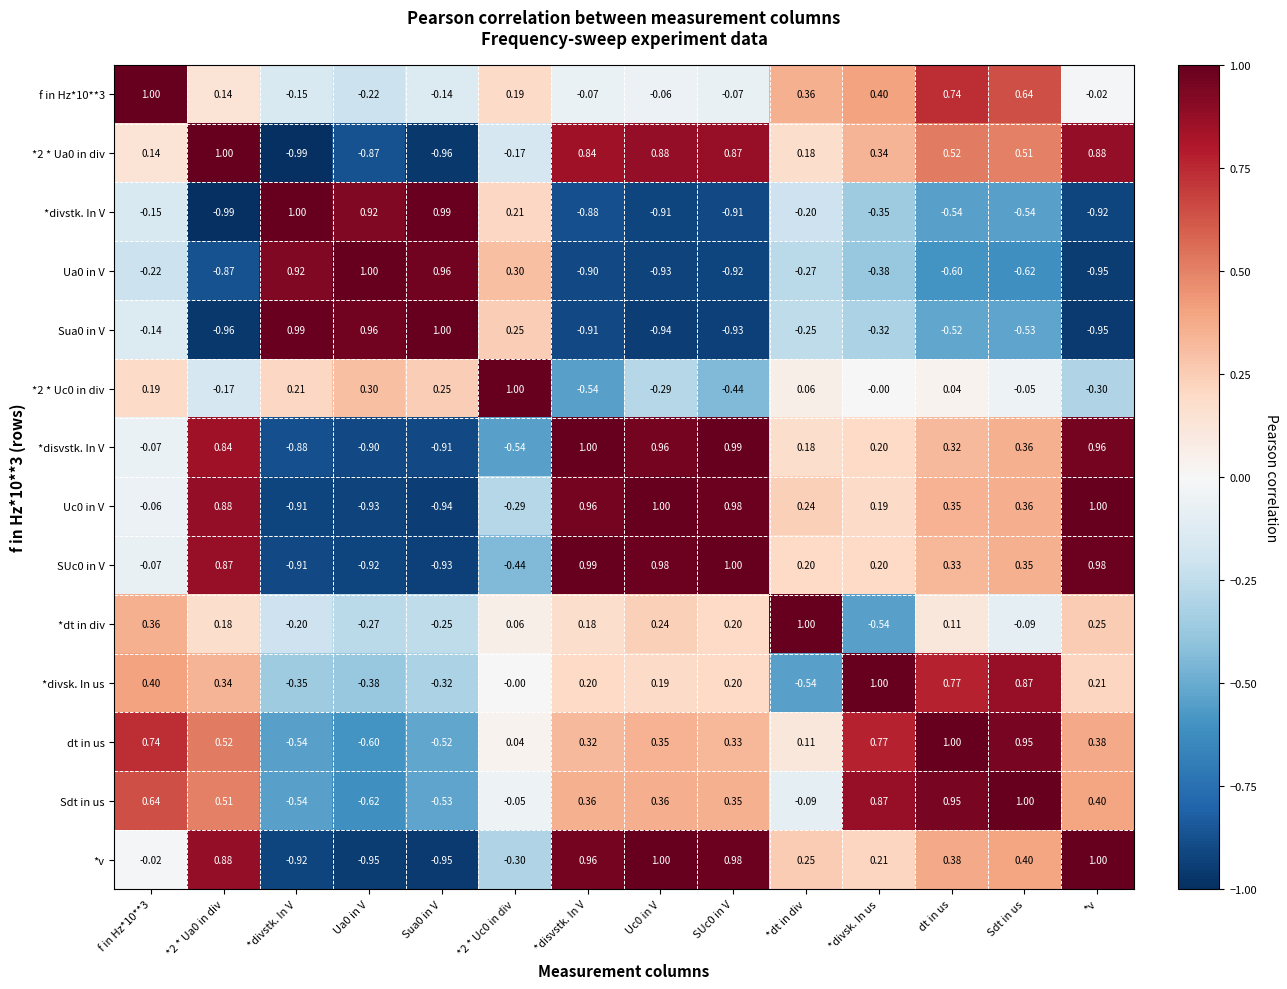

Which series has the largest total across all categories?

dt in us